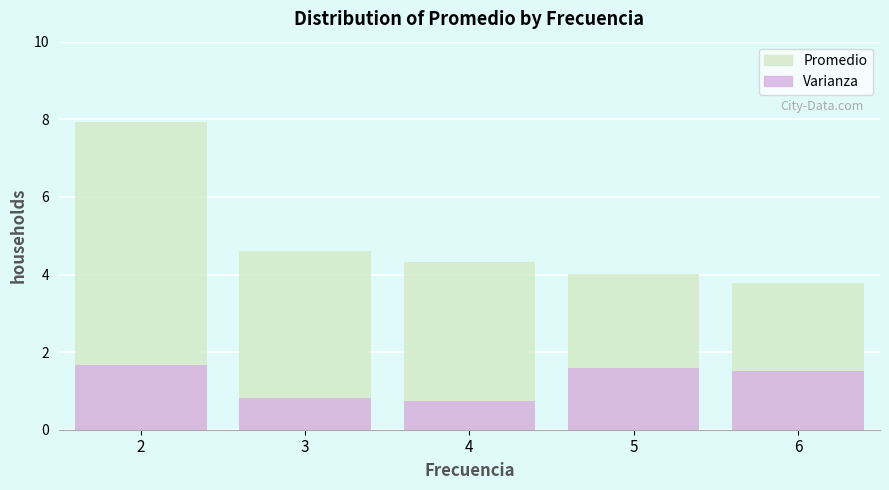

What are all the series names shown in the legend?

Promedio, Varianza